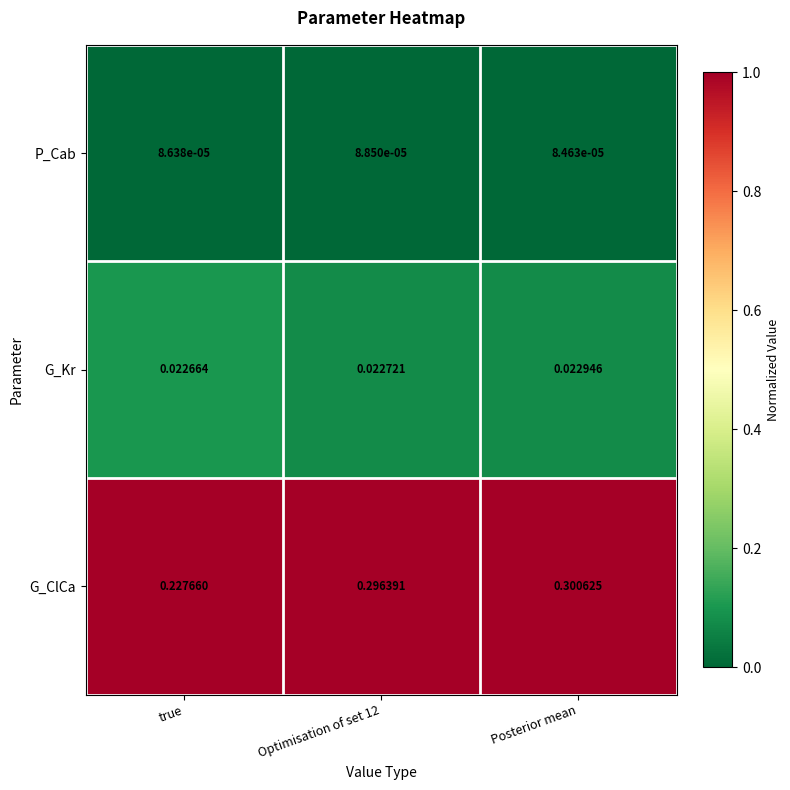

At which label is G_ClCa closest to 0?

true